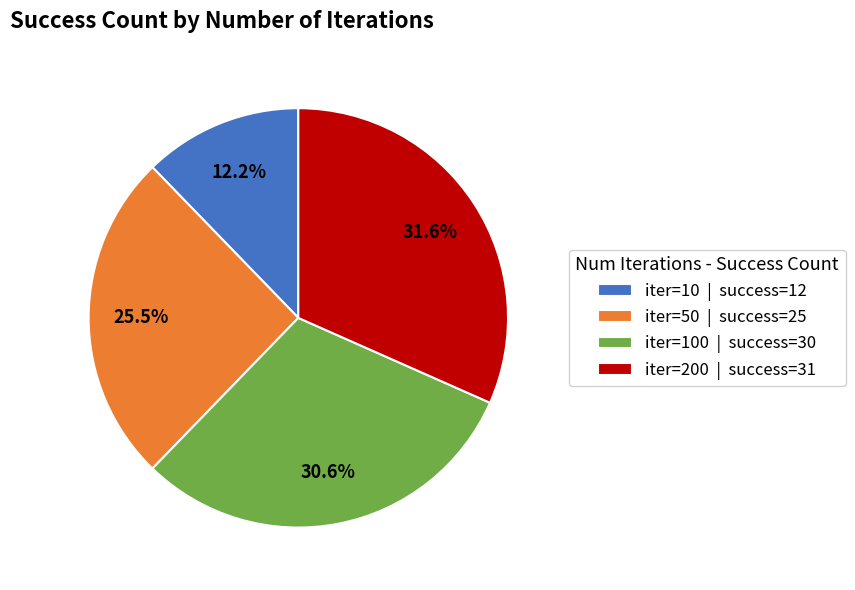

Do iter=200 | success=31 and iter=50 | success=25 together represent more than half of the pie?

Yes